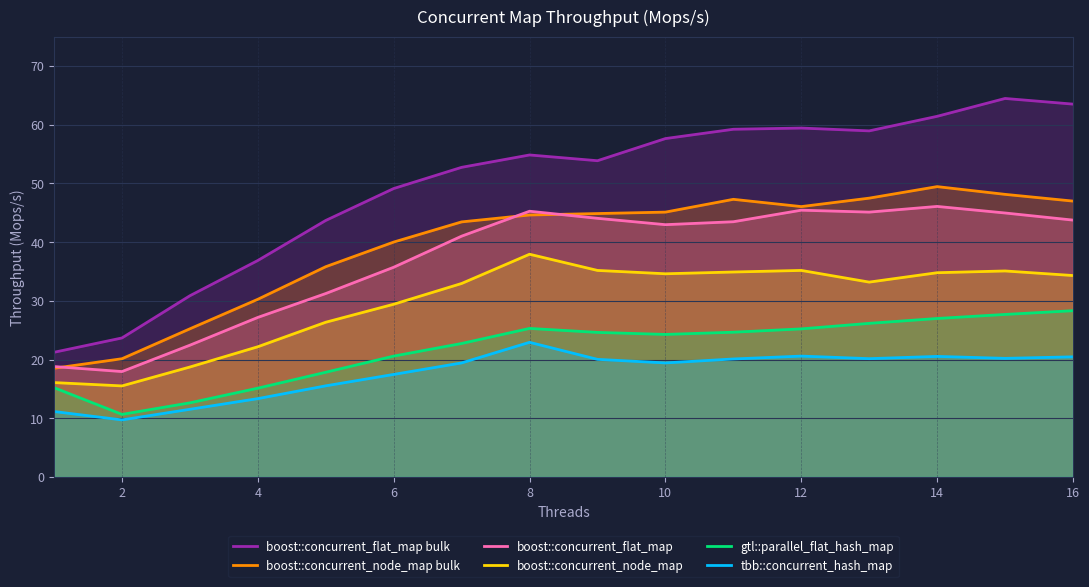

Is it true that boost::concurrent_flat_map bulk equals 59.4 at 12?

True